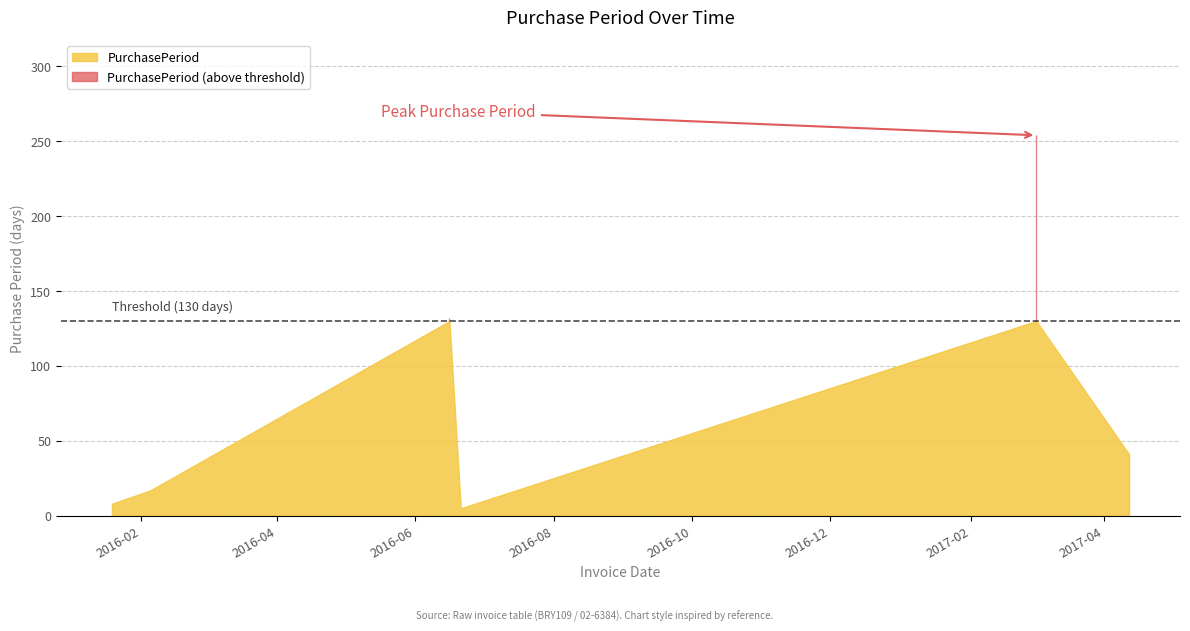

How many lines are shown in the chart?

1